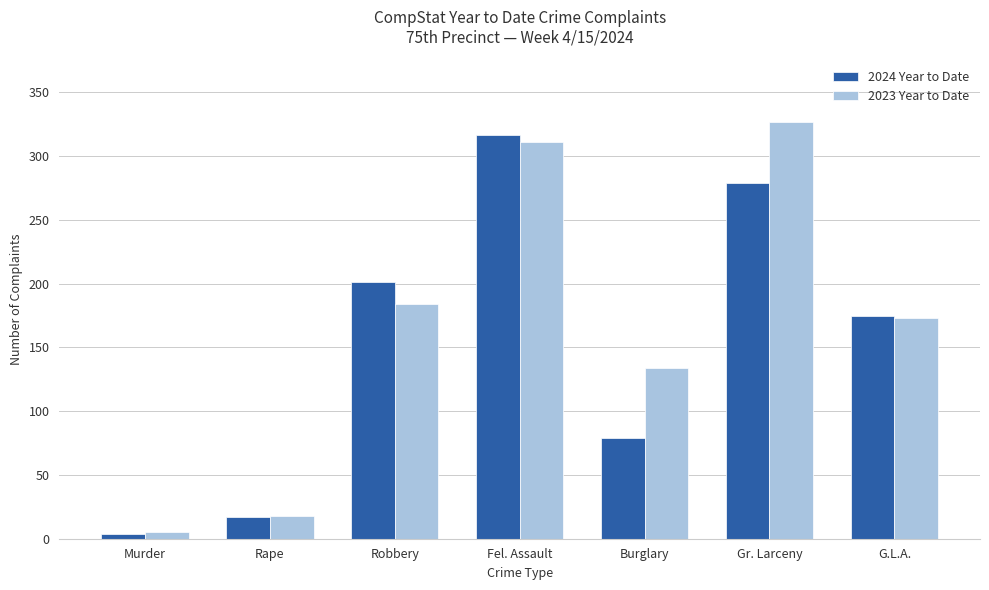

How many values in the 2023 Year to Date series are below 173?

3